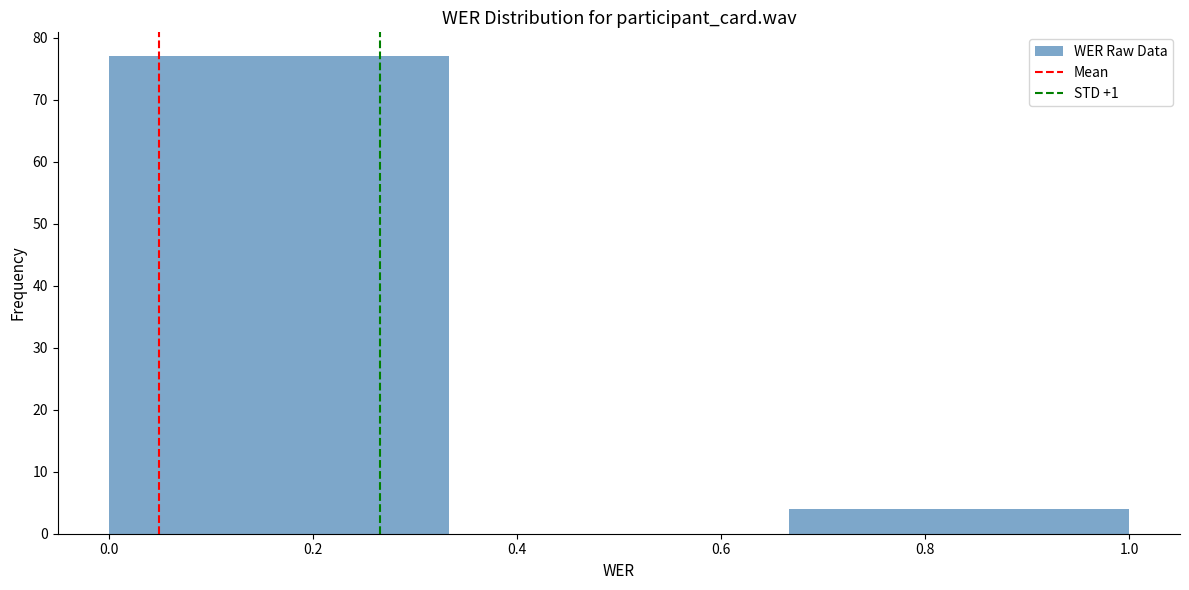

What is the height of the bar covering 0.66 to 1.00 on the x-axis? Neither the bar edges nor the heights are printed on the chart, so give them approximately, as read against the axes.

4